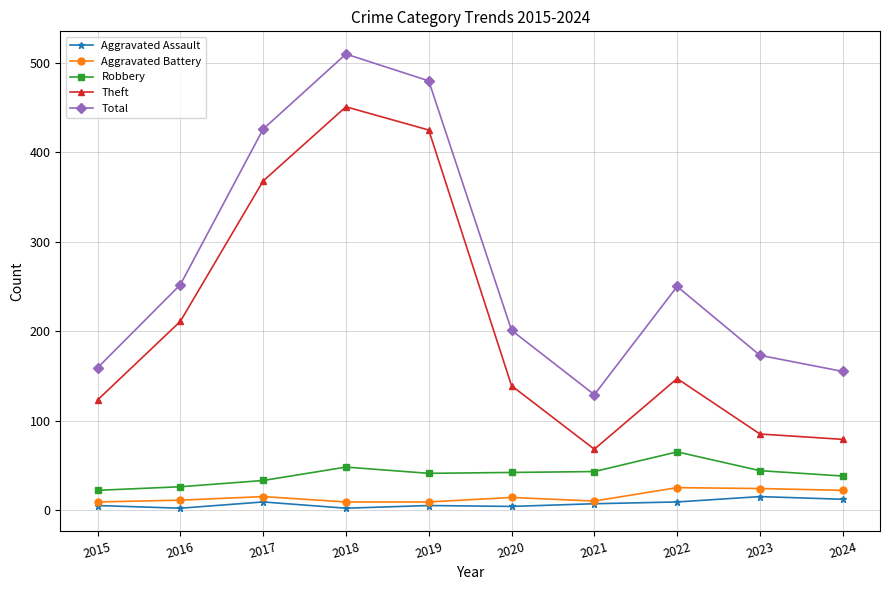

What is the sum of the Theft values at 2018 and 2024?

530